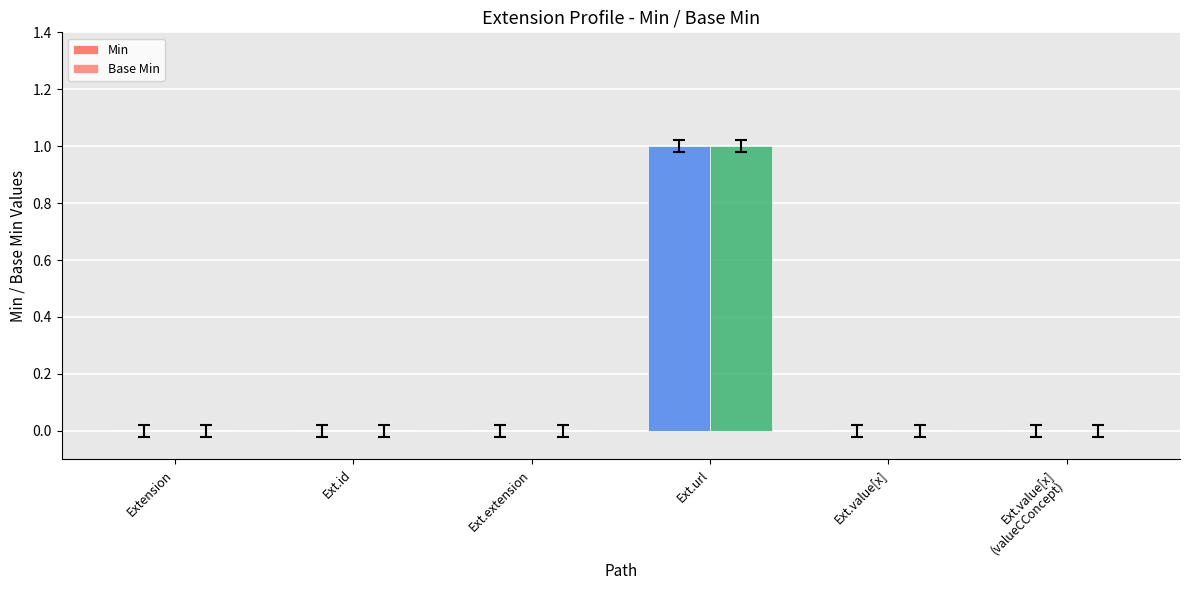

How many data points does each series have?

6